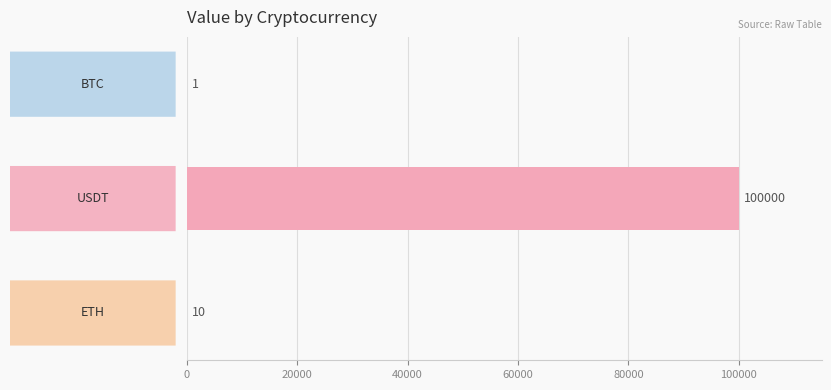

What is the sum of all values?

100011